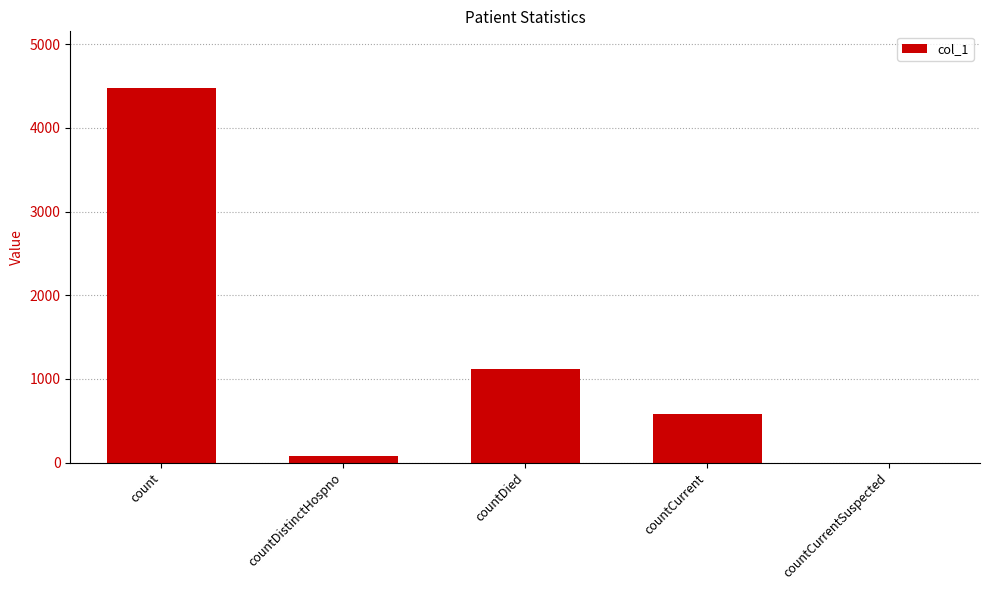

Reading left to right, what are all the values shown in this chart?

4481	74	1123	578	0